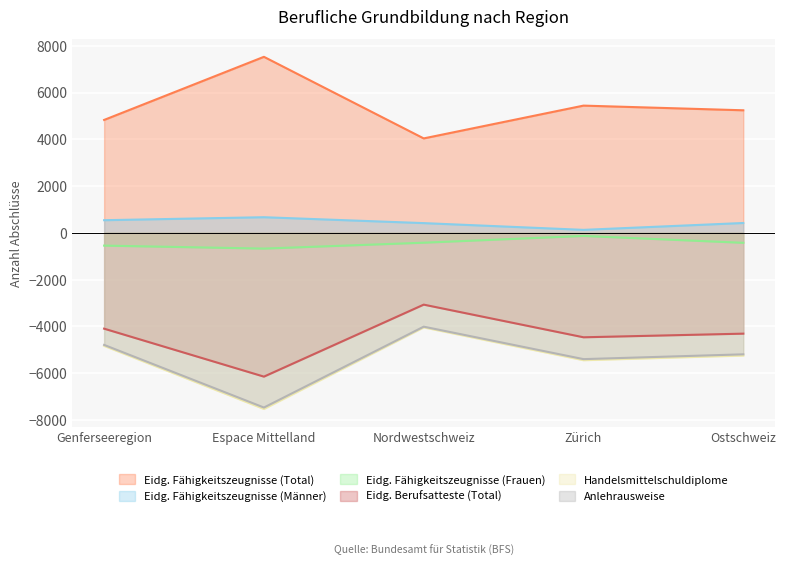

How many values in the Eidg. Fähigkeitszeugnisse (Total) series exceed 5240?

3